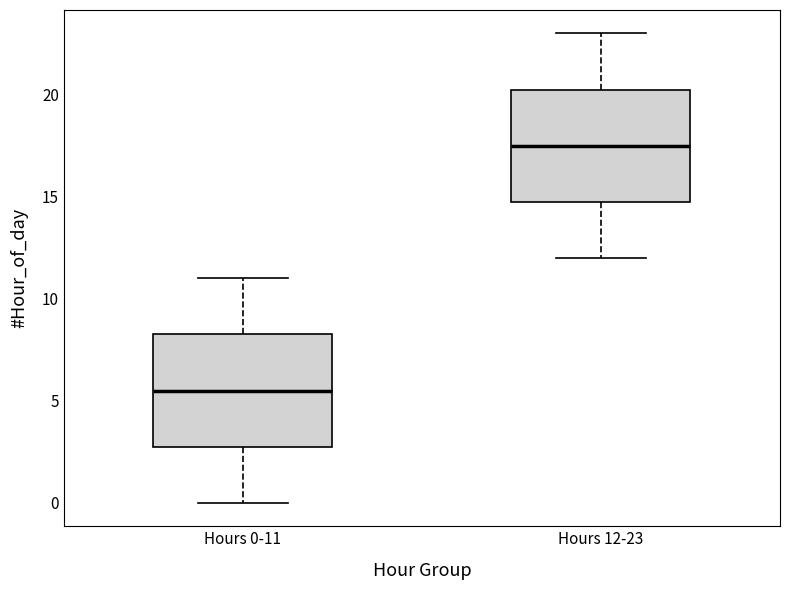

Which box has the highest median line?

Hours 12-23